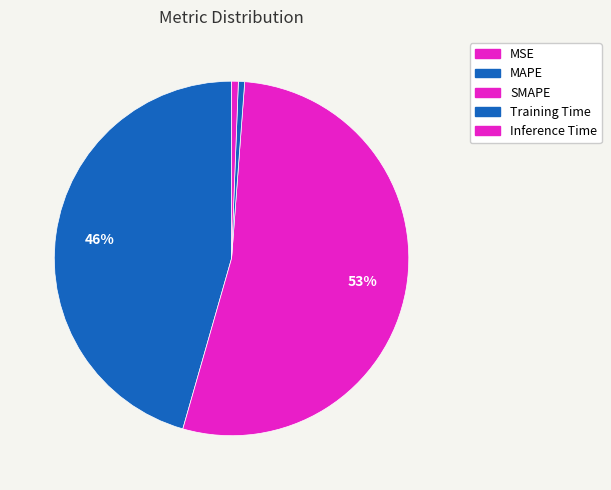

Is it true that Training Time is 10% of the pie?

False